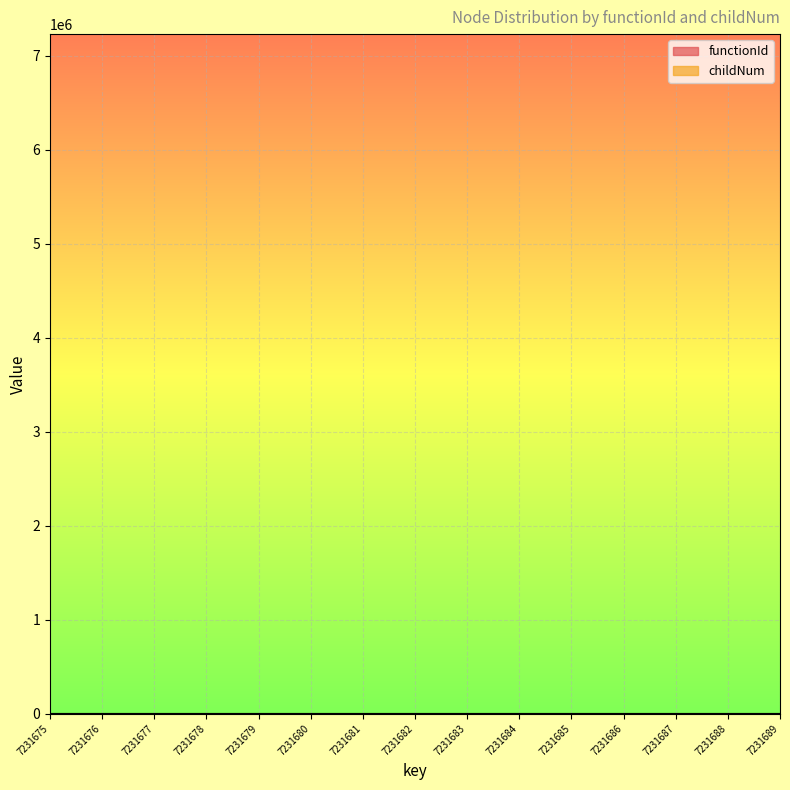

The chart shows a value of 0 at 7231678. True or false?

True